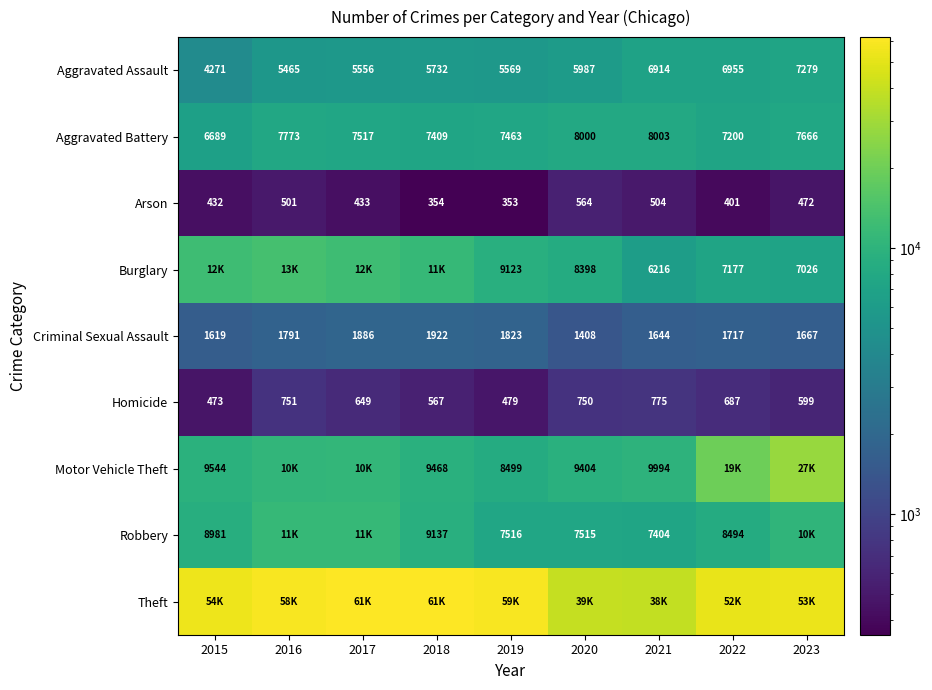

The Homicide series shows 775 at 2021. True or false?

True